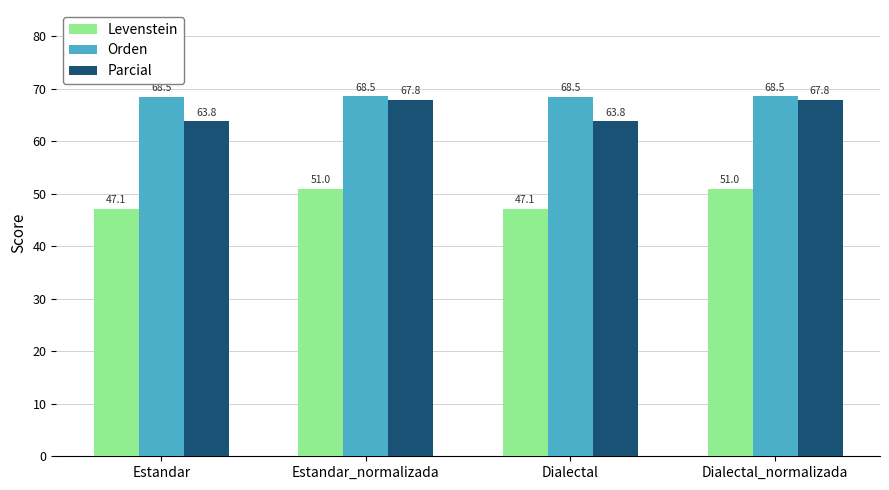

Rank the series at Estandar_normalizada from lowest to highest value.

Levenstein, Parcial, Orden